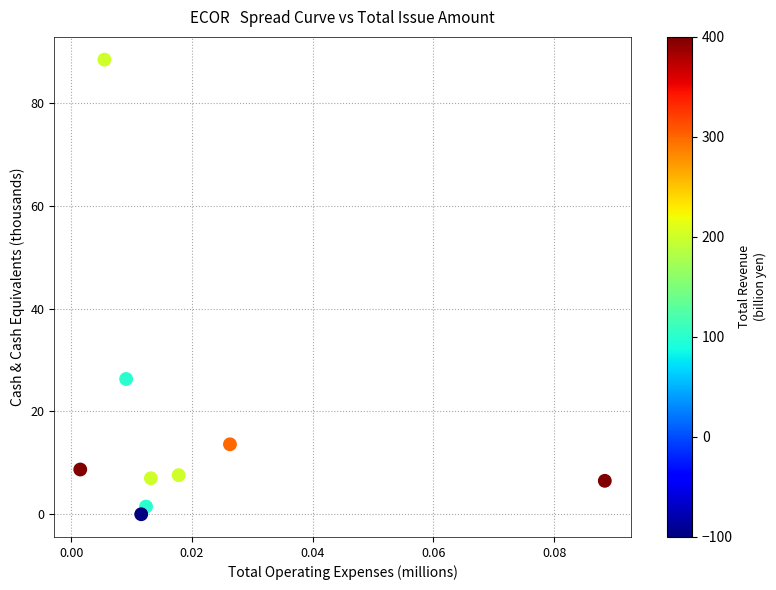

What is the range of Y values (max minus min)?

88.4